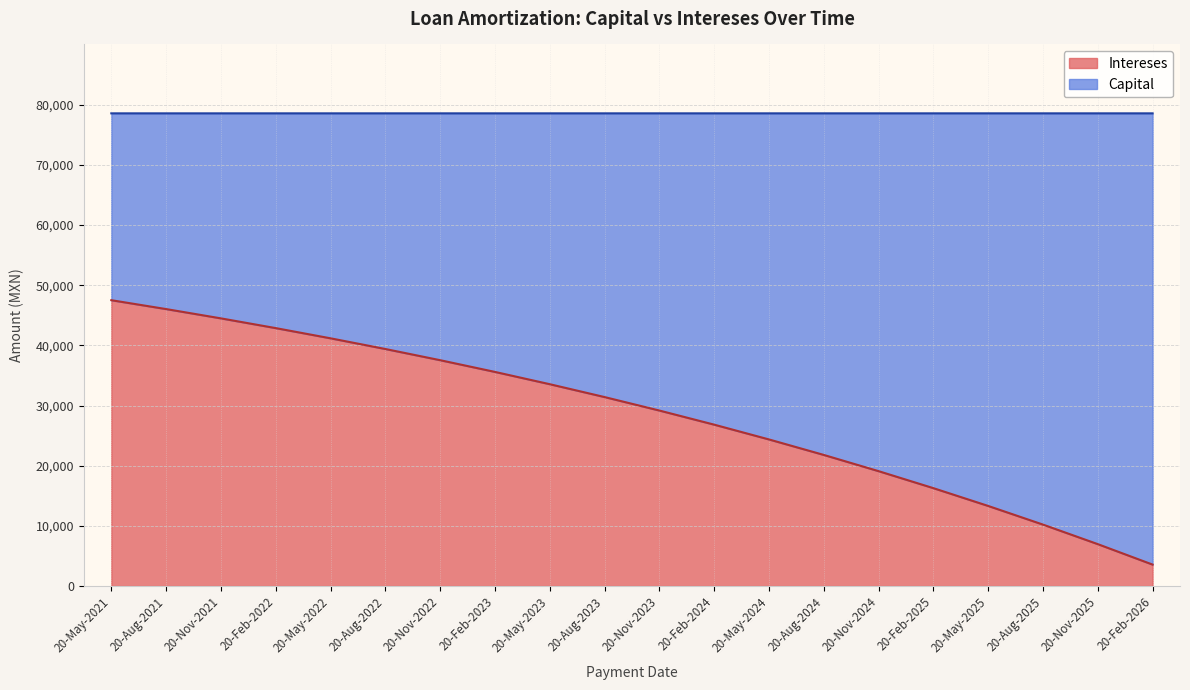

Read the value at 20-Nov-2021.

44480.2